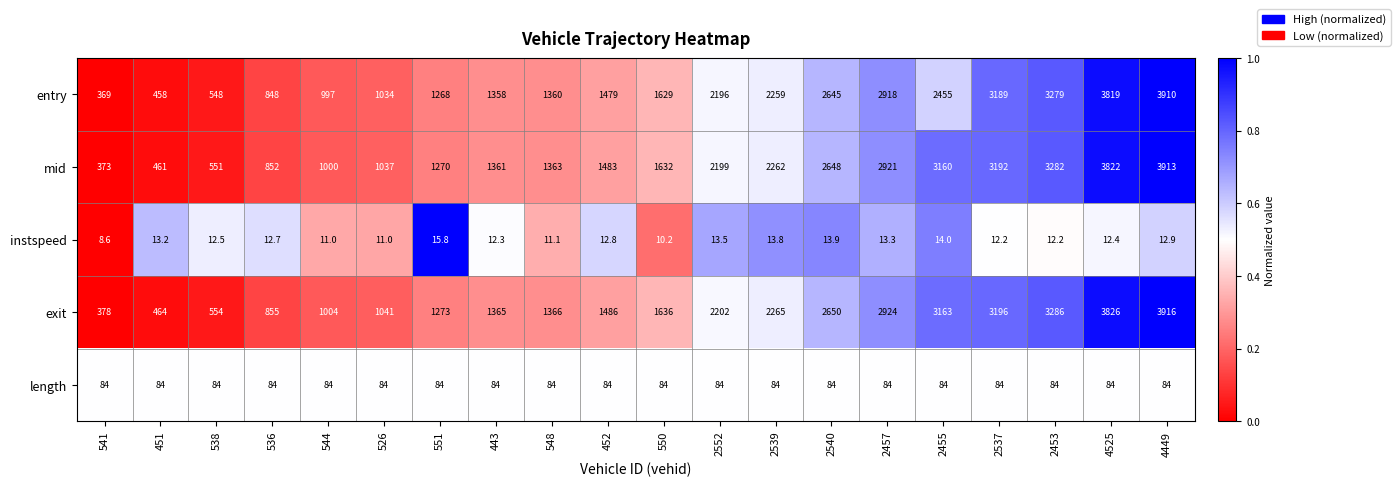

List the labels in order of exit value, smallest first.

541, 451, 538, 536, 544, 526, 551, 443, 548, 452, 550, 2552, 2539, 2540, 2457, 2455, 2537, 2453, 4525, 4449